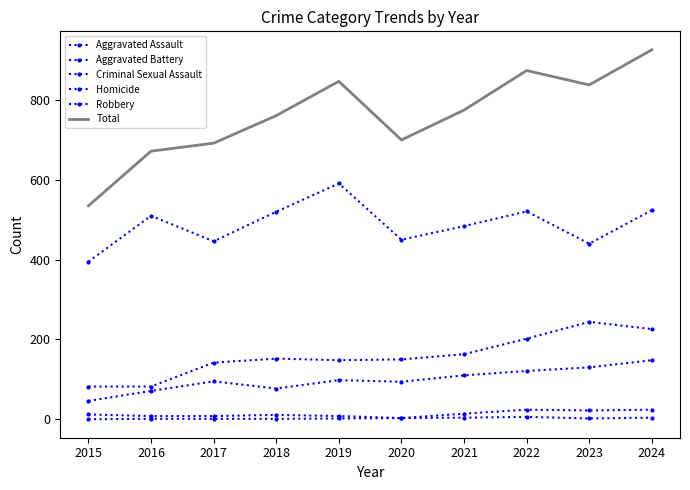

True or false: Total has more than 1 interior local peaks.

True